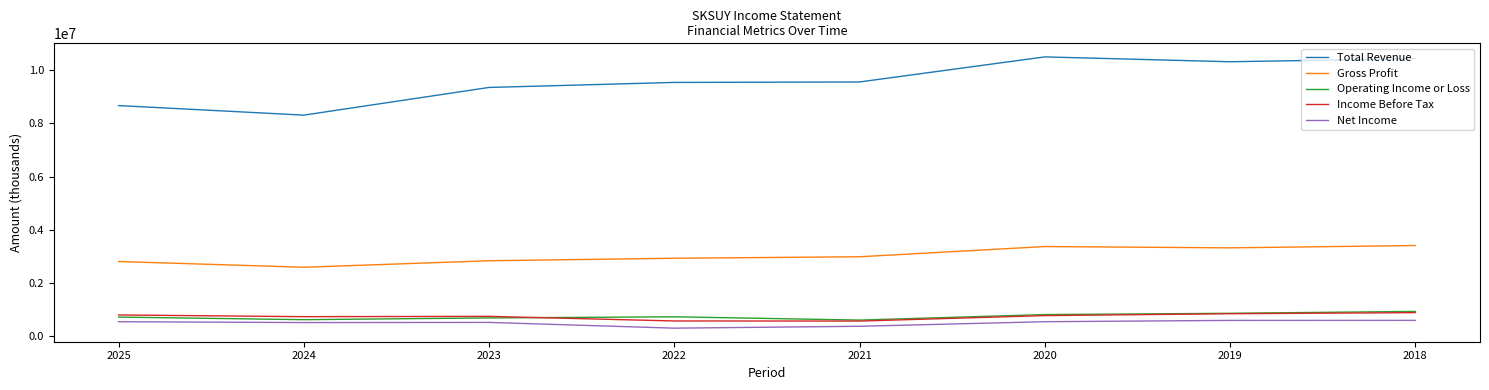

Which series has the largest total across all categories?

Total Revenue